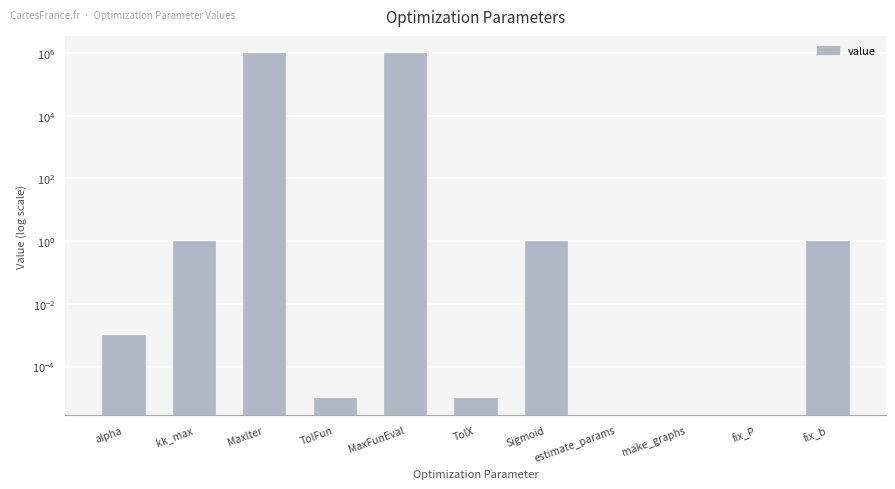

List the labels in order of value, largest first.

MaxIter, MaxFunEval, kk_max, Sigmoid, fix_b, alpha, TolFun, TolX, estimate_params, make_graphs, fix_P